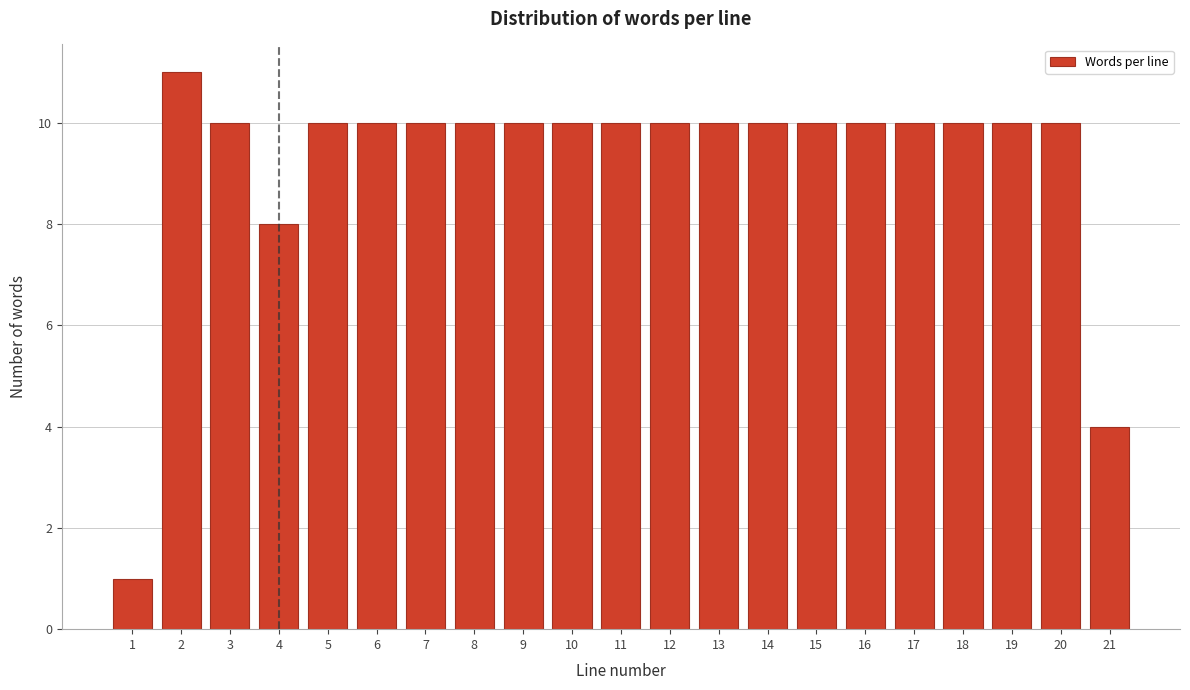

Reading left to right, extract all data points from this chart.

1=1	2=11	3=10	4=8	5=10	6=10	7=10	8=10	9=10	10=10	11=10	12=10	13=10	14=10	15=10	16=10	17=10	18=10	19=10	20=10	21=4